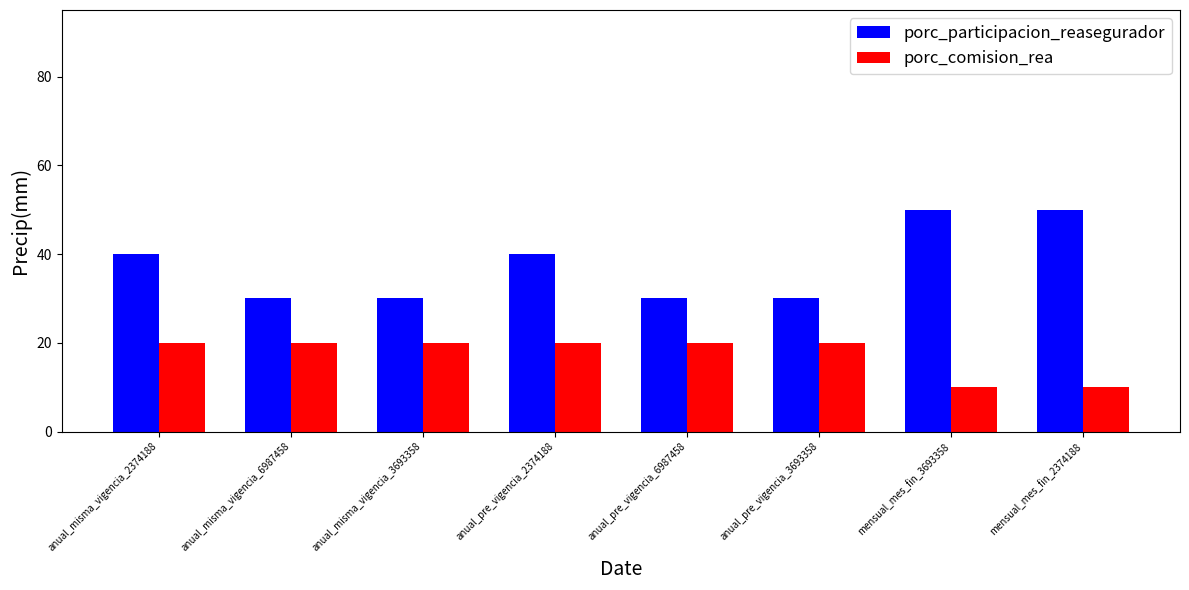

What is the total value across all series at anual_pre_vigencia_2374188?

60